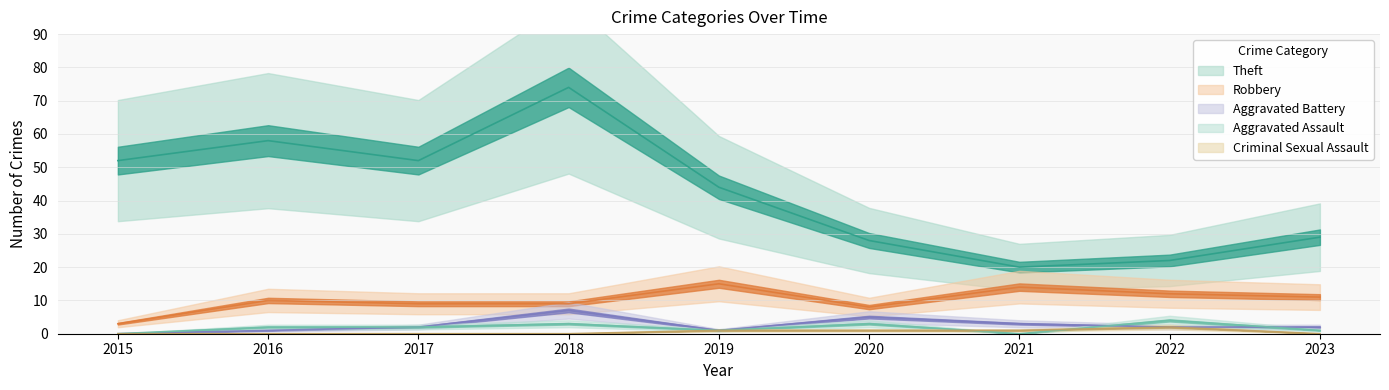

What is the average value of the Robbery series?

10